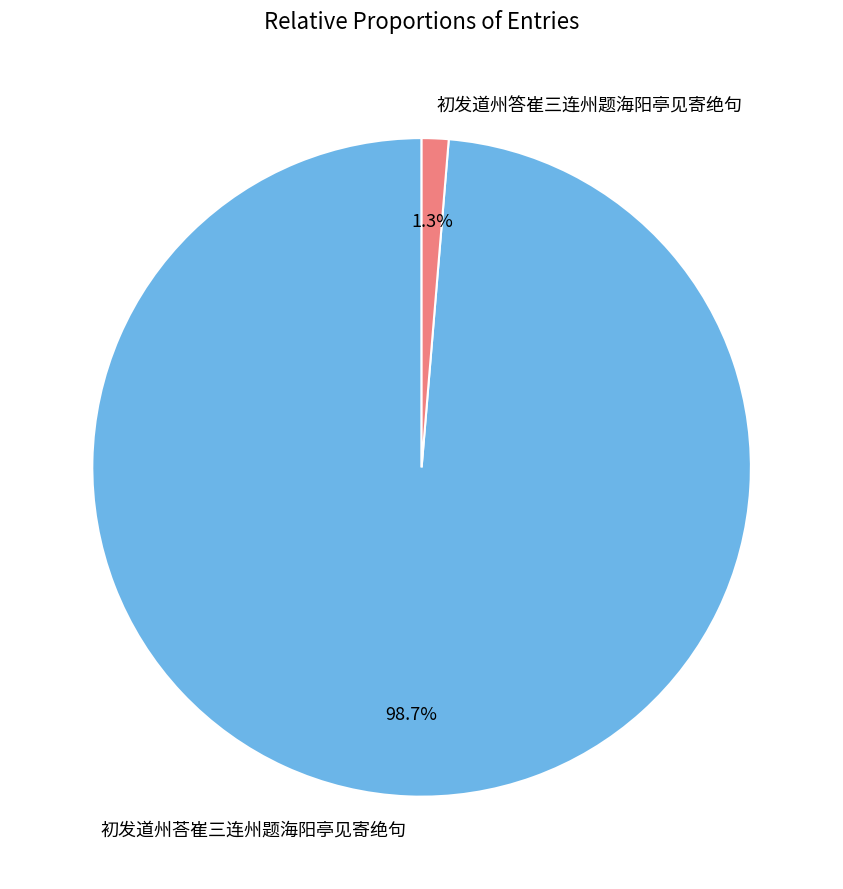

Is the sum of 初发道州荅崔三连州题海阳亭见寄绝句 and 初发道州答崔三连州题海阳亭见寄绝句 greater than half?

Yes